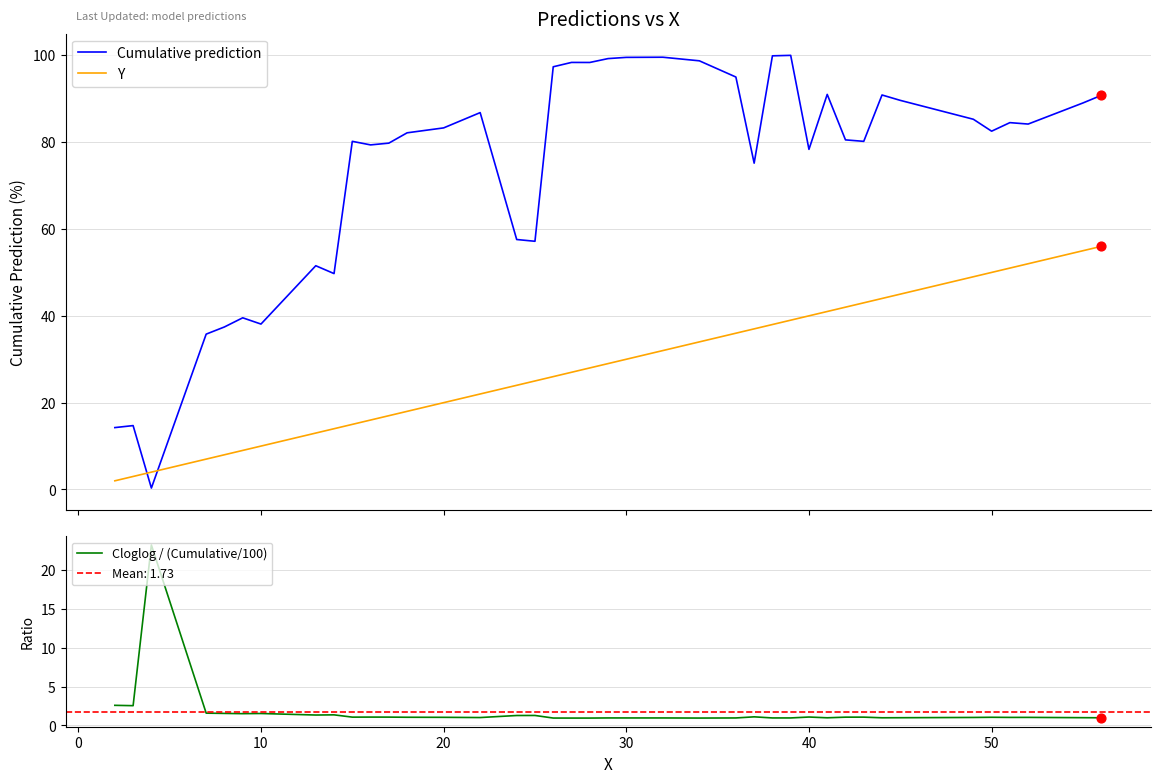

Which series contains the lowest Y value?

Cumulative prediction